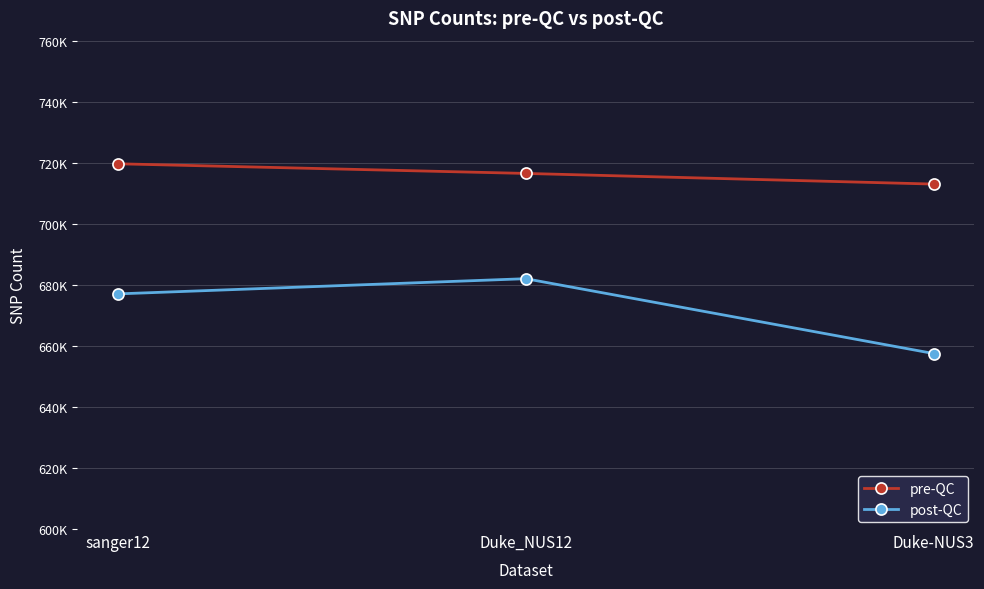

Is this an area chart (filled region under the line)?

No